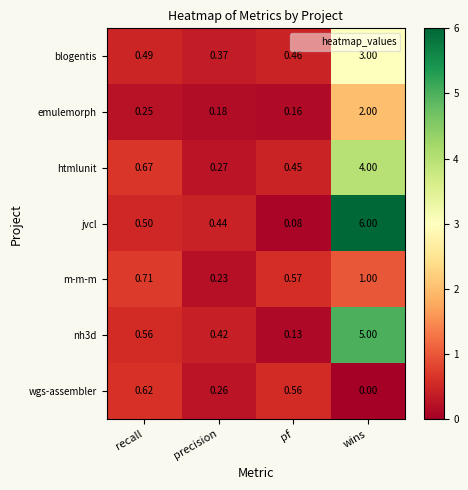

At which category does the chart reach its peak across all series?

wins